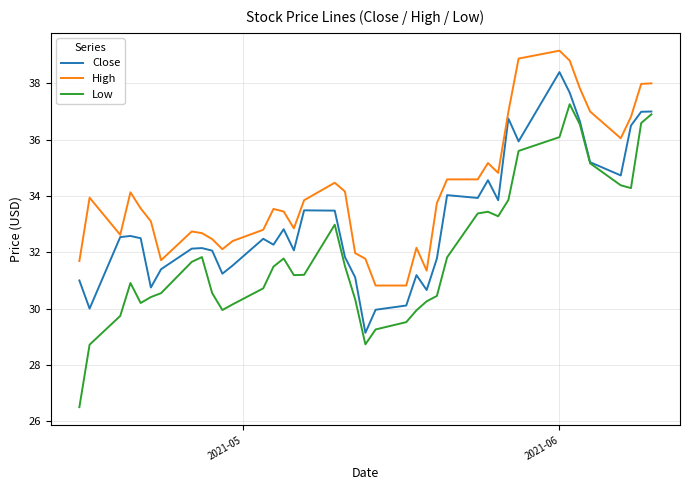

Rank the series by their maximum value, from lowest to highest.

Low, Close, High